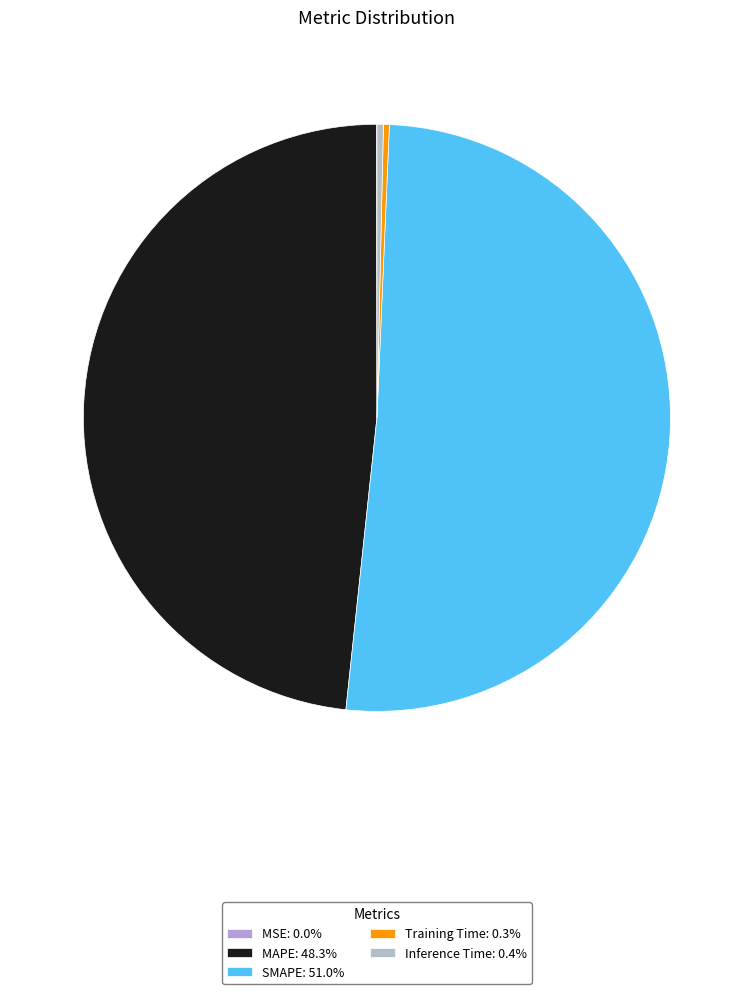

Which category has the smallest portion of the pie?

MSE